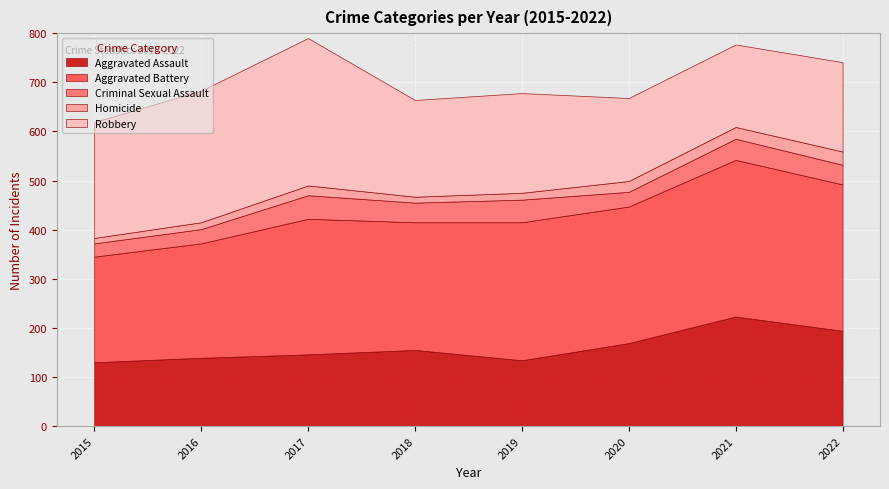

What is the approximate value of Homicide at 2015, to the nearest 5?

10